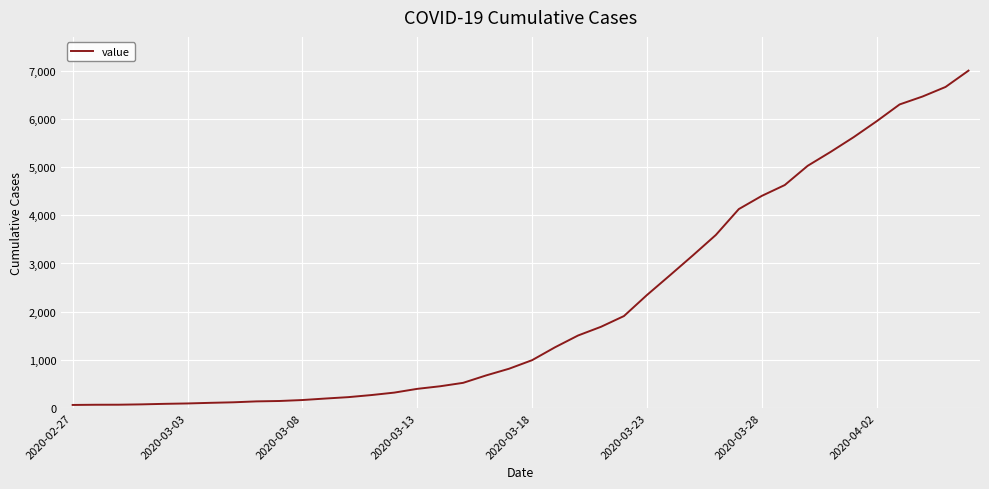

What is the greatest value displayed?

7003